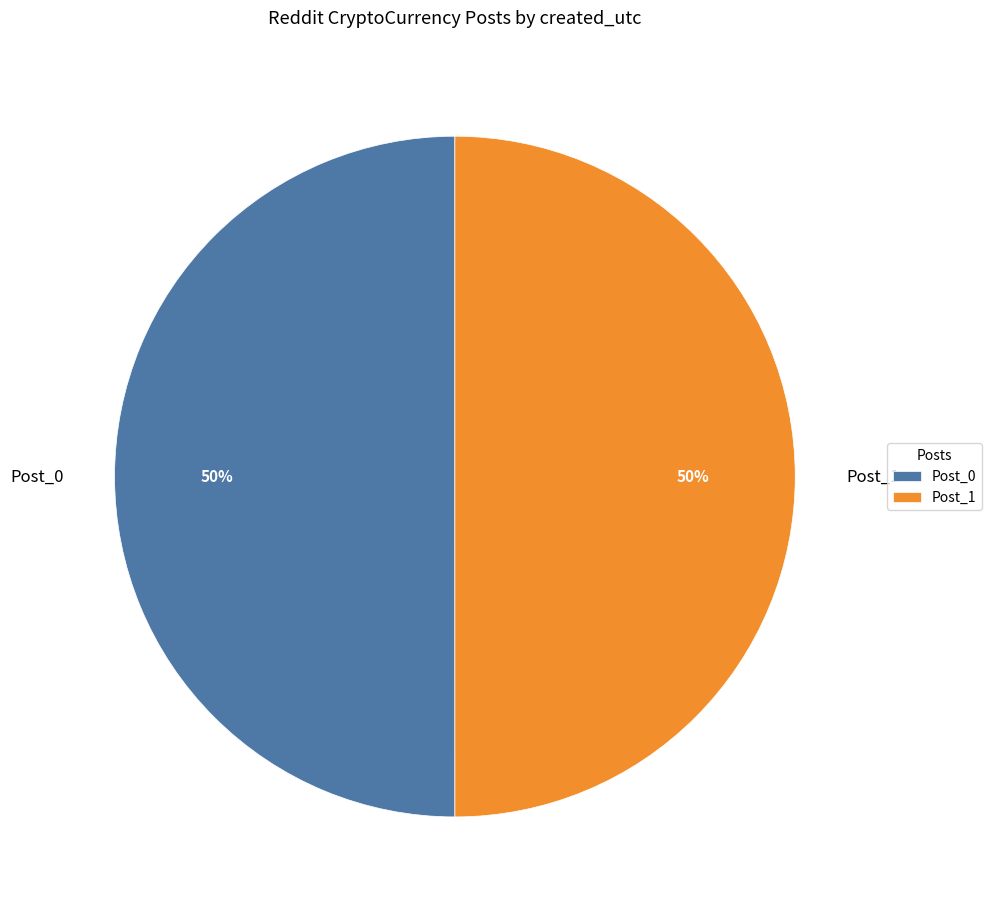

What percentage is the Post_0 slice, to the nearest percent?

50%